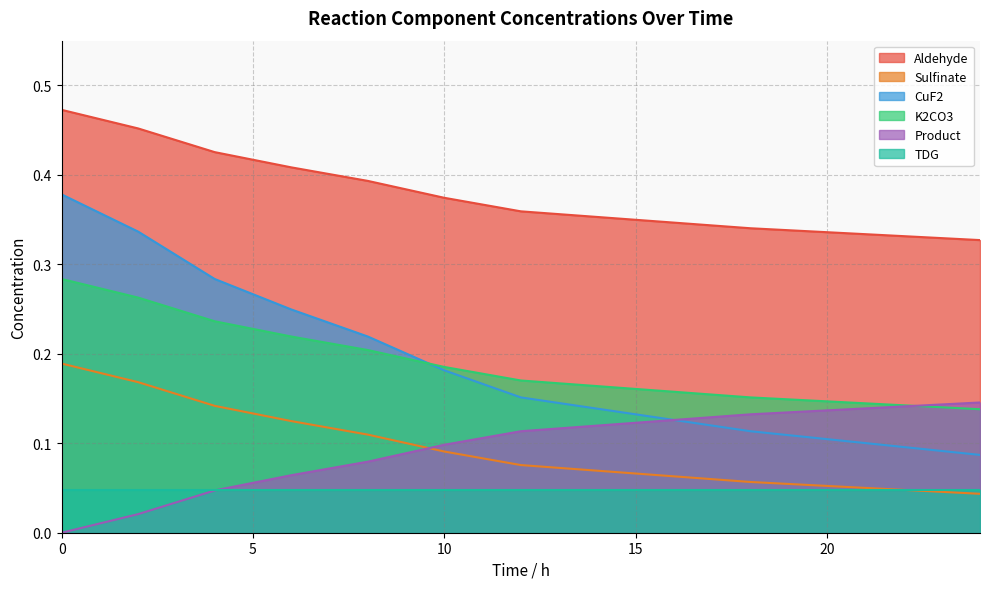

List the series in order of their peak value, highest first.

Aldehyde, CuF2, K2CO3, Sulfinate, Product, TDG